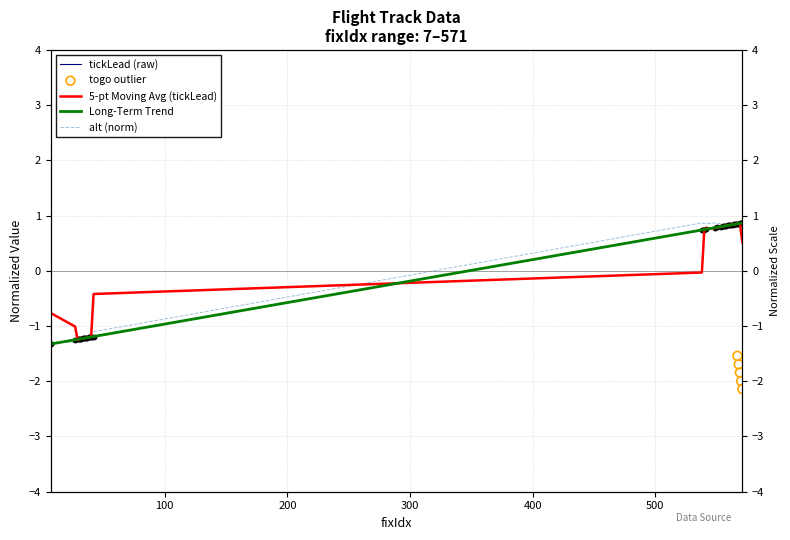

Which series reaches the maximum Y coordinate?

alt